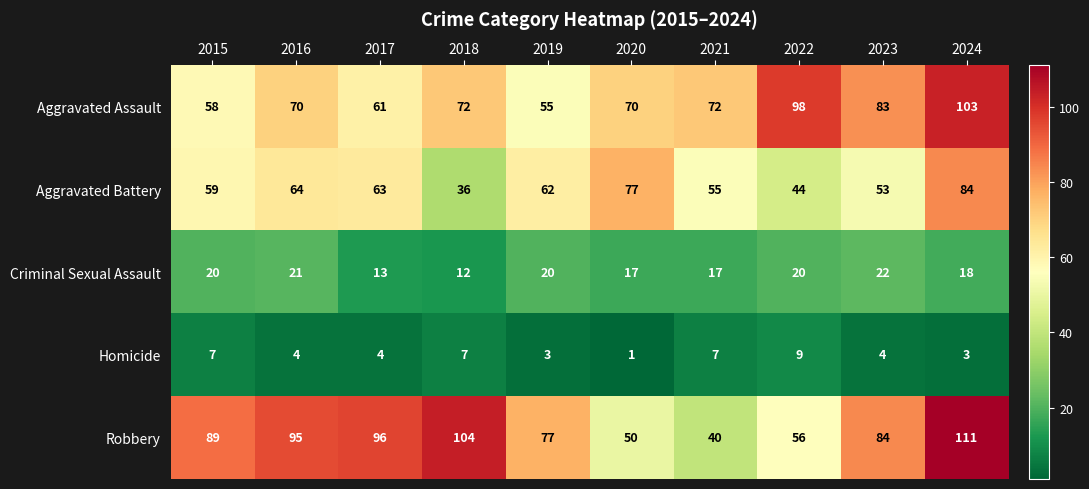

What is the sum of the Aggravated Assault values at 2018 and 2021?

144